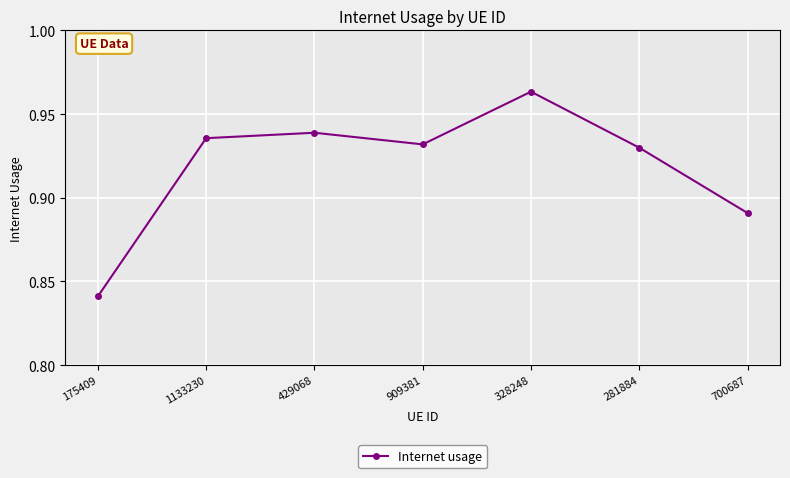

Between 1133230 and 281884, which is larger?

1133230